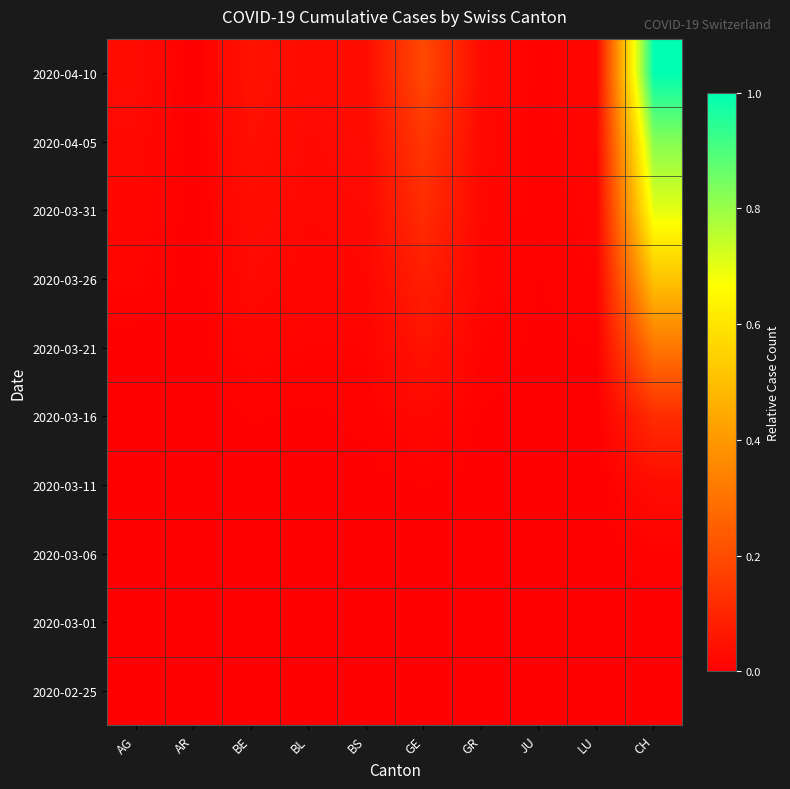

Reading left to right, list all the values displayed in this chart.

2020-02-25: AG=0.0	AR=0.0	BE=0.0	BL=0.0	BS=0.0	GE=0.0	GR=0.0	JU=0.0	LU=0.0	CH=0.0
2020-03-01: AG=0.0	AR=0.0	BE=0.0	BL=0.0	BS=0.0	GE=0.0	GR=0.0	JU=0.0	LU=0.0	CH=0.0
2020-03-06: AG=0.0	AR=0.0	BE=0.0	BL=0.0	BS=0.0	GE=0.0	GR=0.0	JU=0.0	LU=0.0	CH=0.0
2020-03-11: AG=0.0	AR=0.0	BE=0.0	BL=0.0	BS=0.0	GE=0.0	GR=0.0	JU=0.0	LU=0.0	CH=0.0
2020-03-16: AG=0.0	AR=0.0	BE=0.0	BL=0.0	BS=0.0	GE=0.0	GR=0.0	JU=0.0	LU=0.0	CH=0.1
2020-03-21: AG=0.0	AR=0.0	BE=0.0	BL=0.0	BS=0.0	GE=0.1	GR=0.0	JU=0.0	LU=0.0	CH=0.3
2020-03-26: AG=0.0	AR=0.0	BE=0.0	BL=0.0	BS=0.0	GE=0.1	GR=0.0	JU=0.0	LU=0.0	CH=0.5
2020-03-31: AG=0.0	AR=0.0	BE=0.0	BL=0.0	BS=0.0	GE=0.1	GR=0.0	JU=0.0	LU=0.0	CH=0.7
2020-04-05: AG=0.0	AR=0.0	BE=0.0	BL=0.0	BS=0.0	GE=0.1	GR=0.0	JU=0.0	LU=0.0	CH=0.8
2020-04-10: AG=0.0	AR=0.0	BE=0.1	BL=0.0	BS=0.0	GE=0.2	GR=0.0	JU=0.0	LU=0.0	CH=1.0